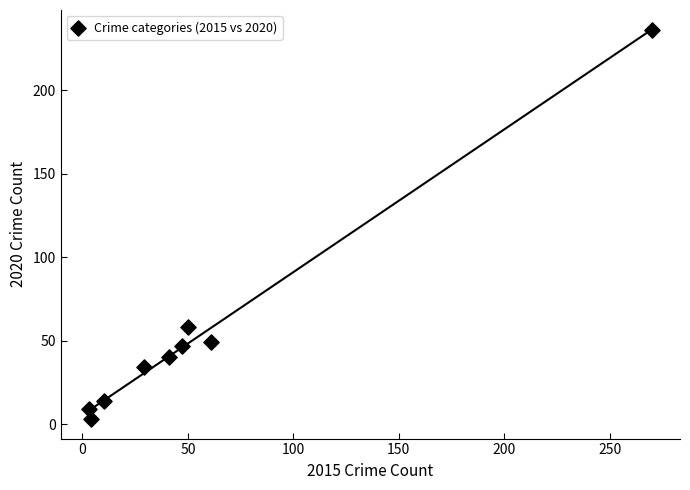

What Y value in the scatter plot is closest to 119?

58